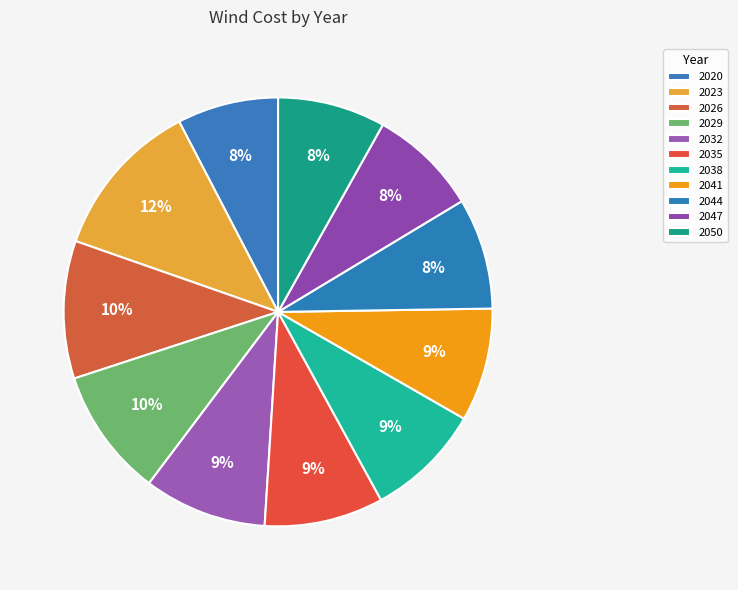

What is the smallest slice in the pie chart?

2020